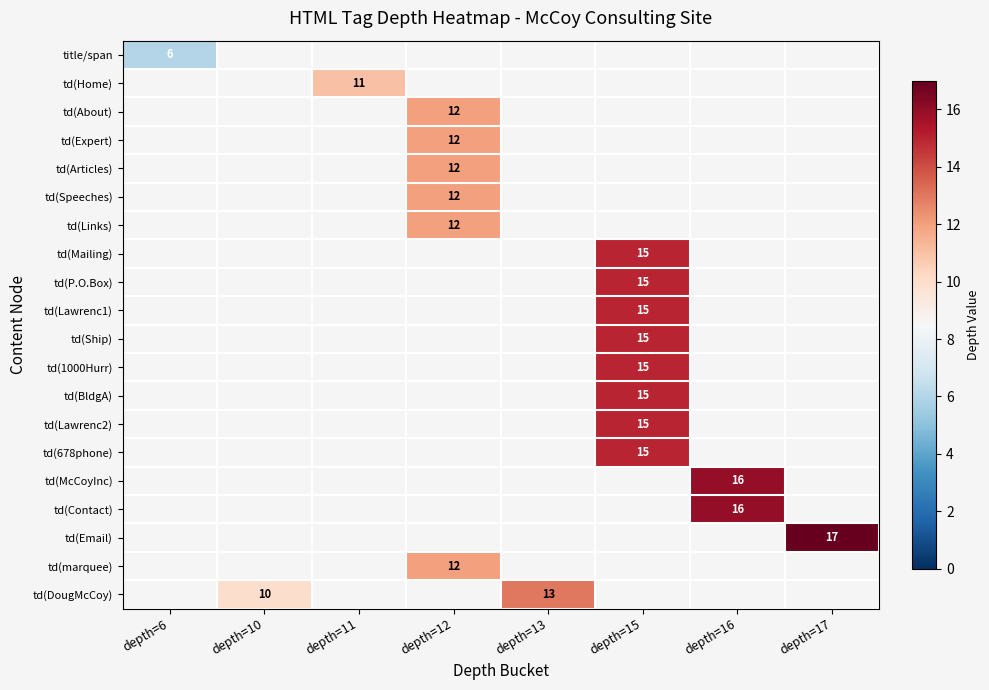

The value of td(1000Hurr) at depth=15 is 23. True or false?

False